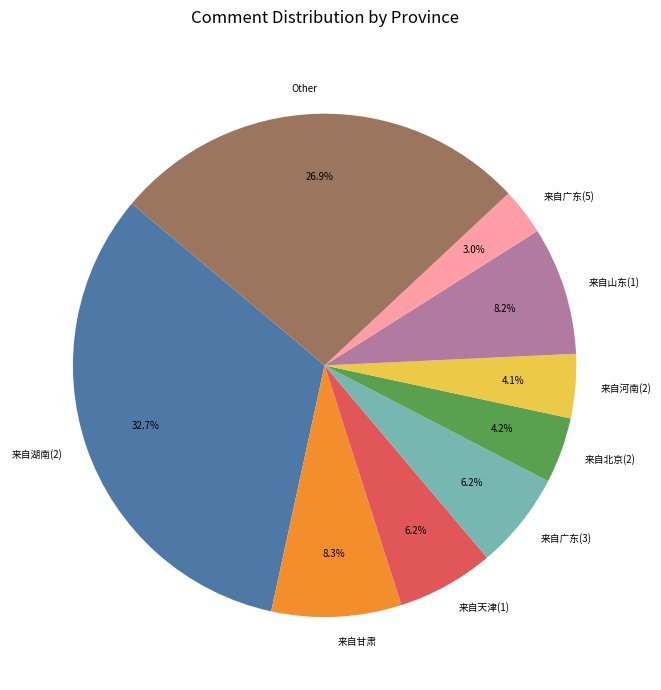

How many slices are in this pie chart?

9